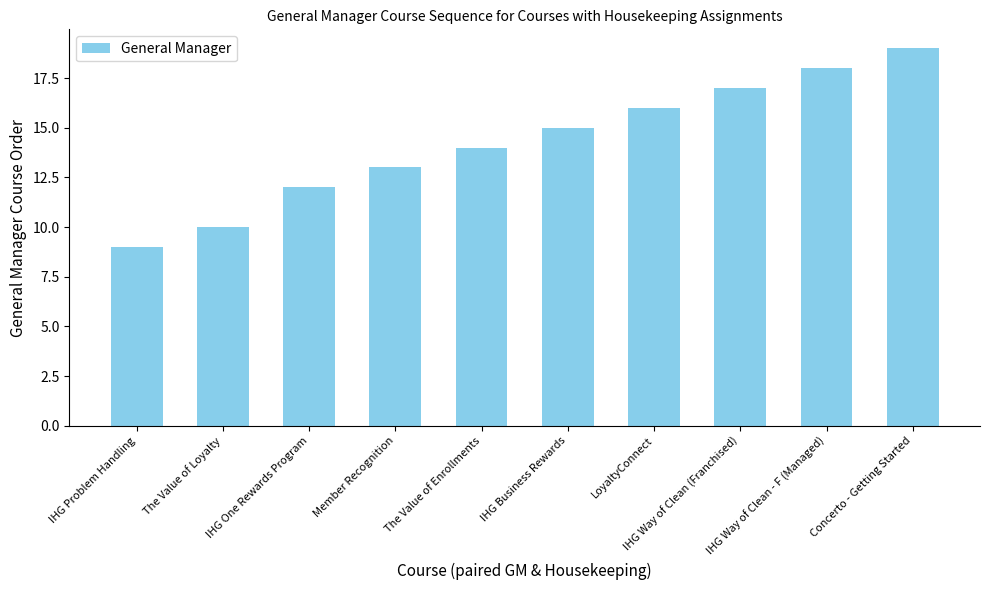

List the labels in order of value, largest first.

Concerto - Getting Started, IHG Way of Clean - F (Managed), IHG Way of Clean (Franchised), LoyaltyConnect, IHG Business Rewards, The Value of Enrollments, Member Recognition, IHG One Rewards Program, The Value of Loyalty, IHG Problem Handling